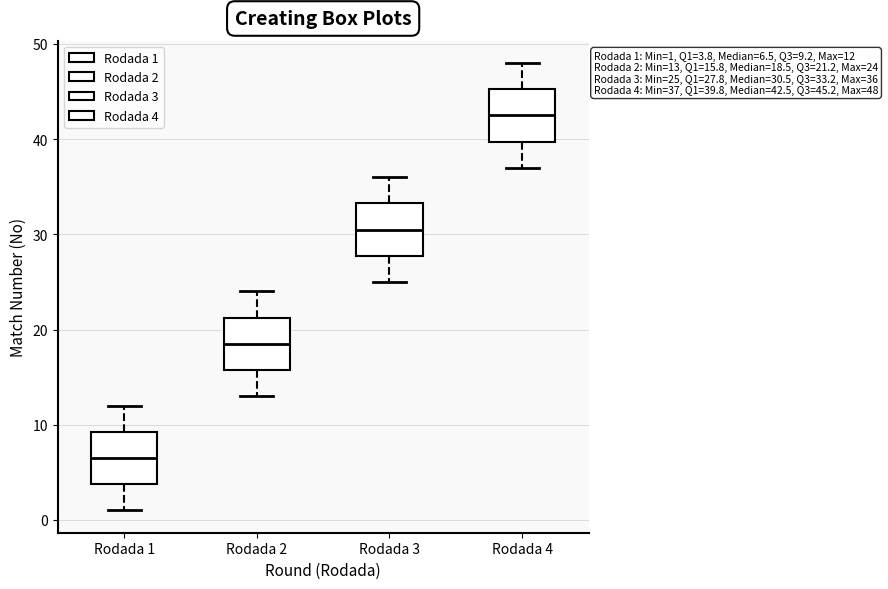

Which box has the lowest median line?

Rodada 1